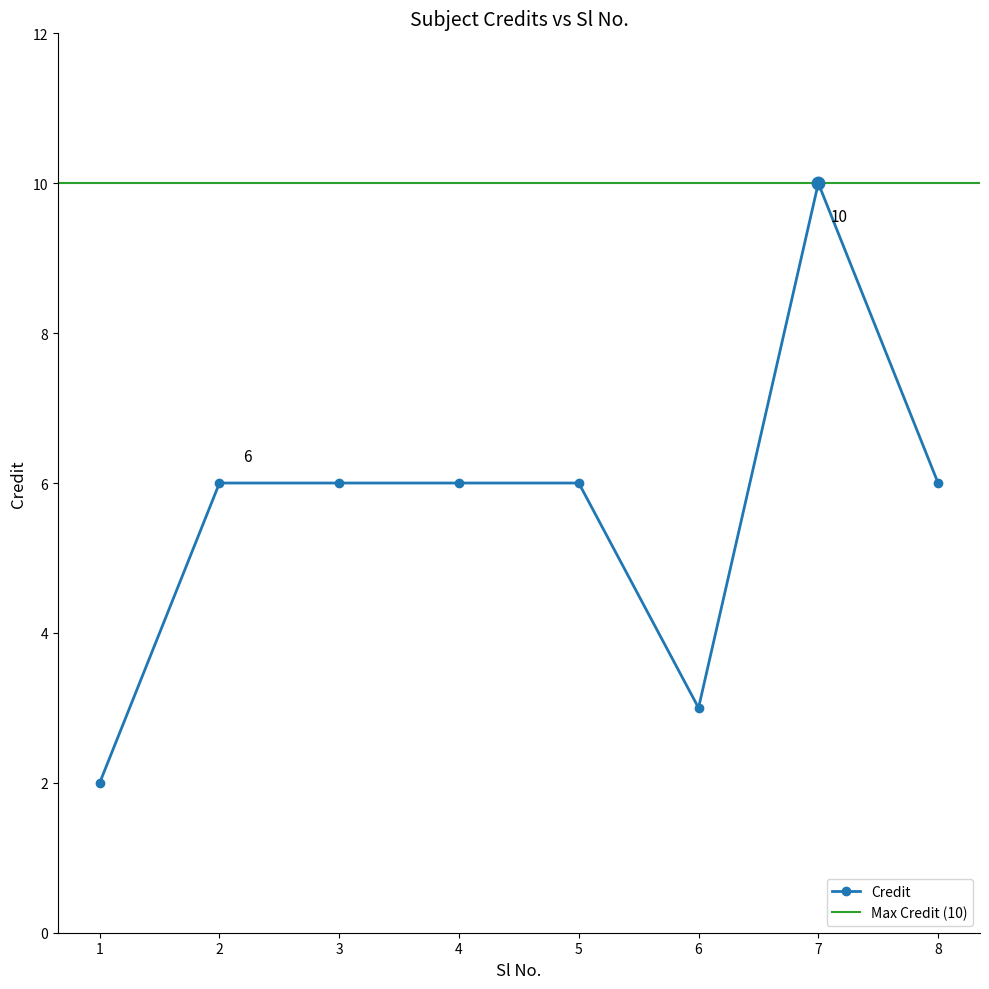

True or false: the data shows 6 at 3.

True